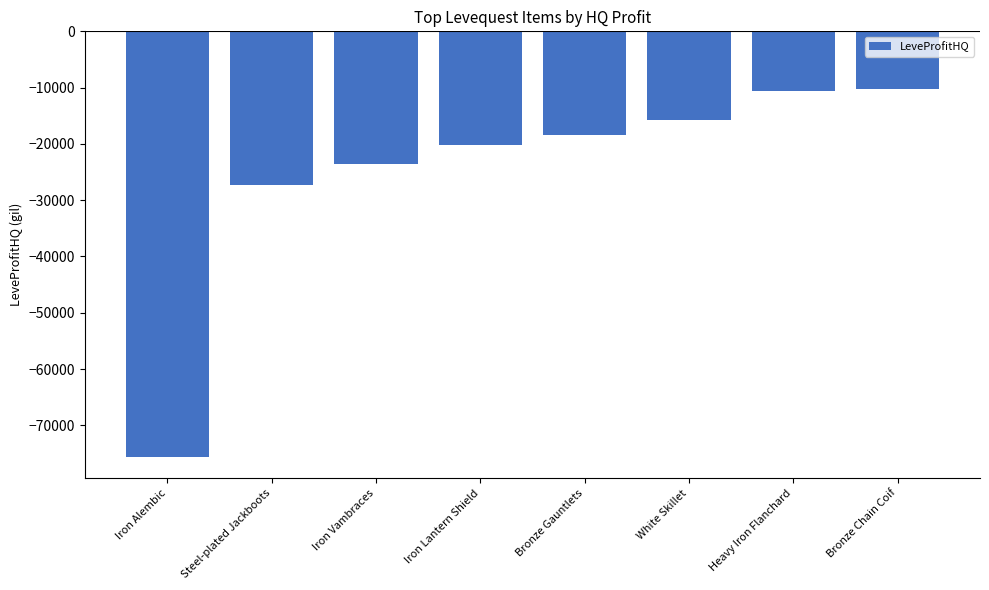

What is the sum of all values?

-201897.9